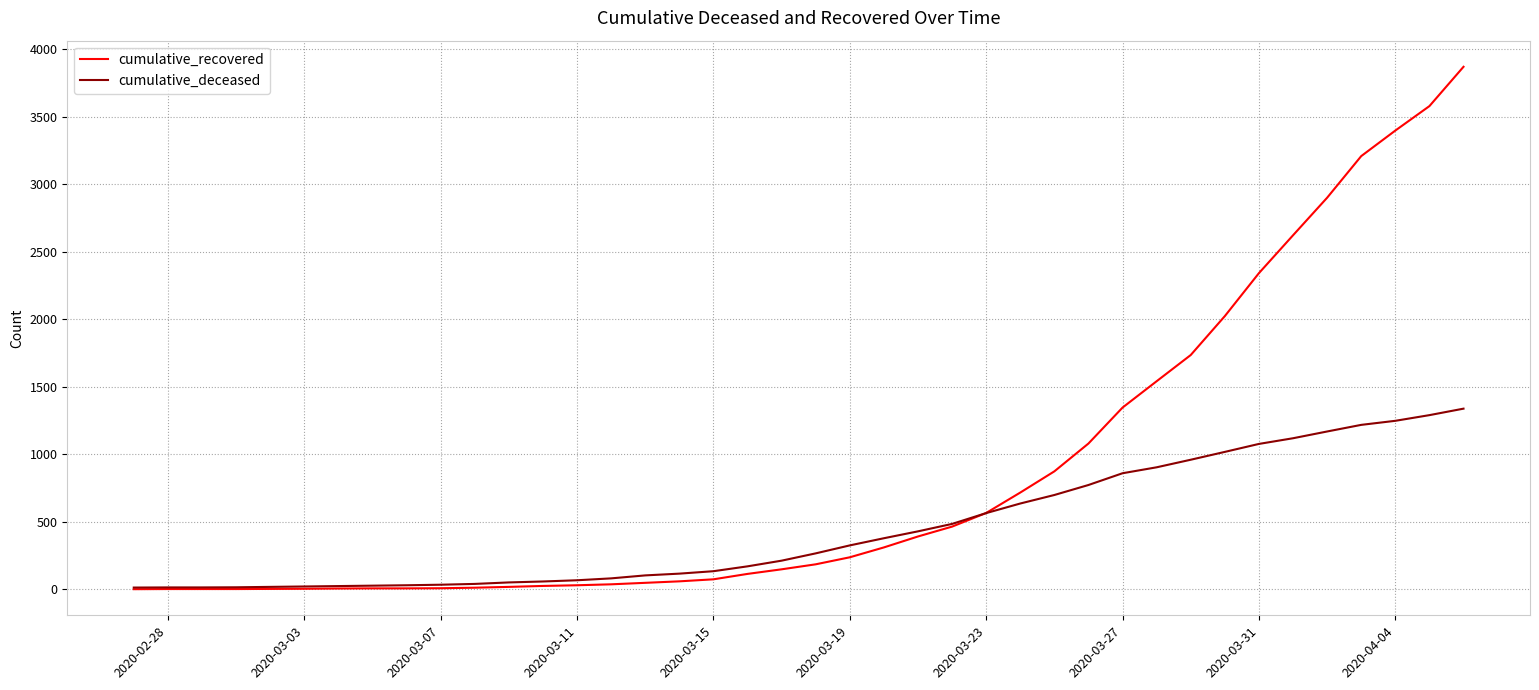

Rank the series by their maximum value, from highest to lowest.

cumulative_recovered, cumulative_deceased